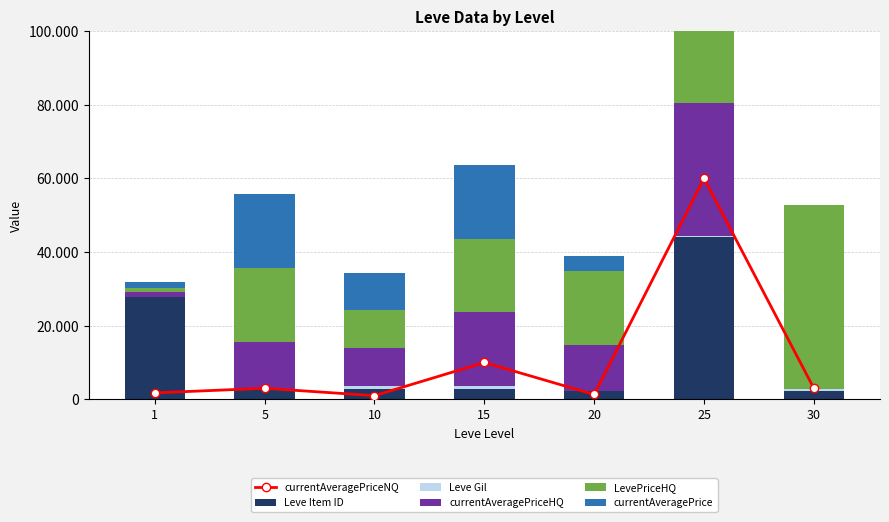

List the labels in order of currentAveragePrice value, largest first.

25, 5, 15, 10, 20, 1, 30